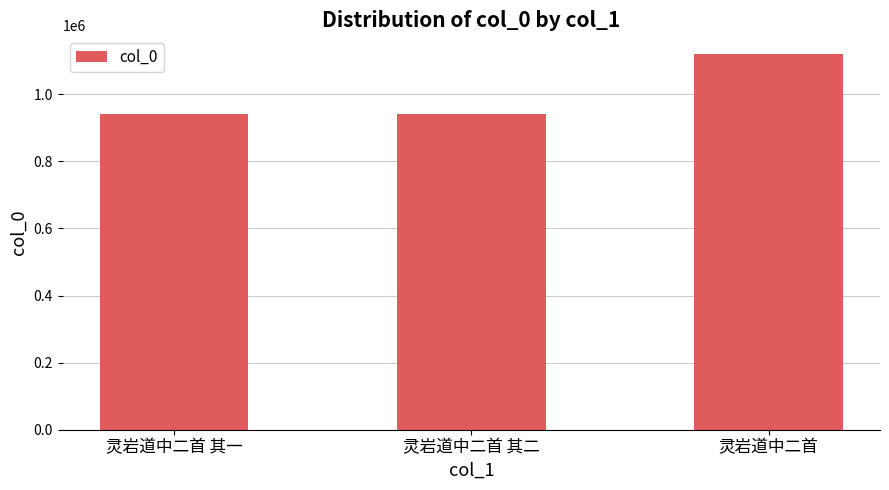

Which has a higher value, 灵岩道中二首 其一 or 灵岩道中二首?

灵岩道中二首